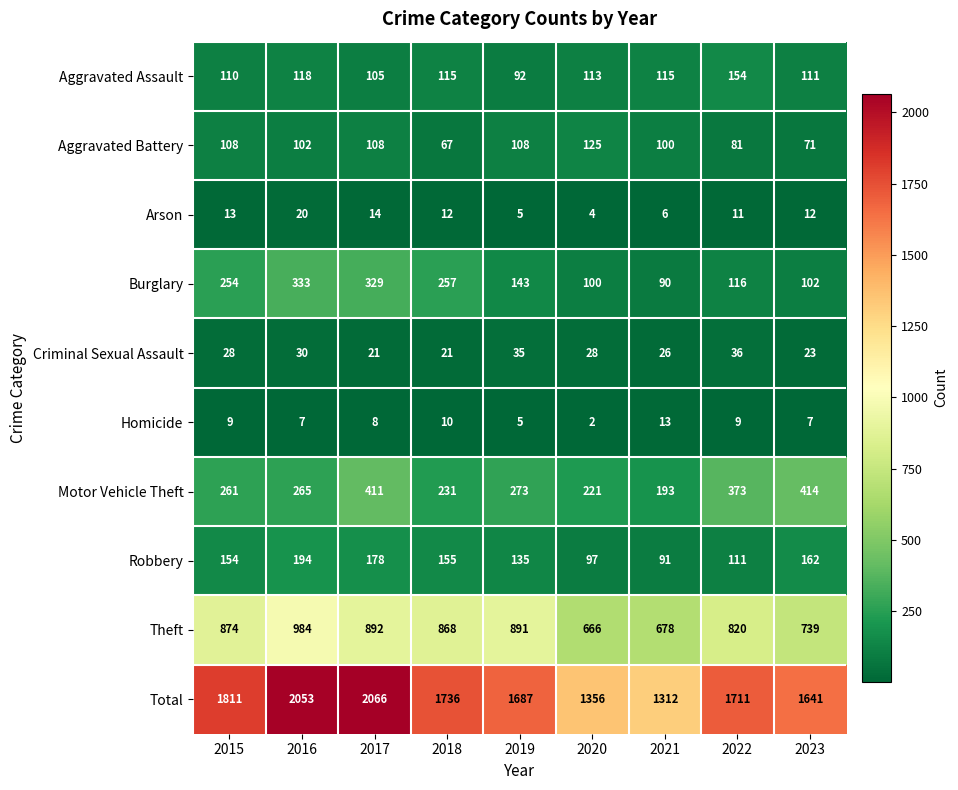

Which series has the widest spread of values?

Total